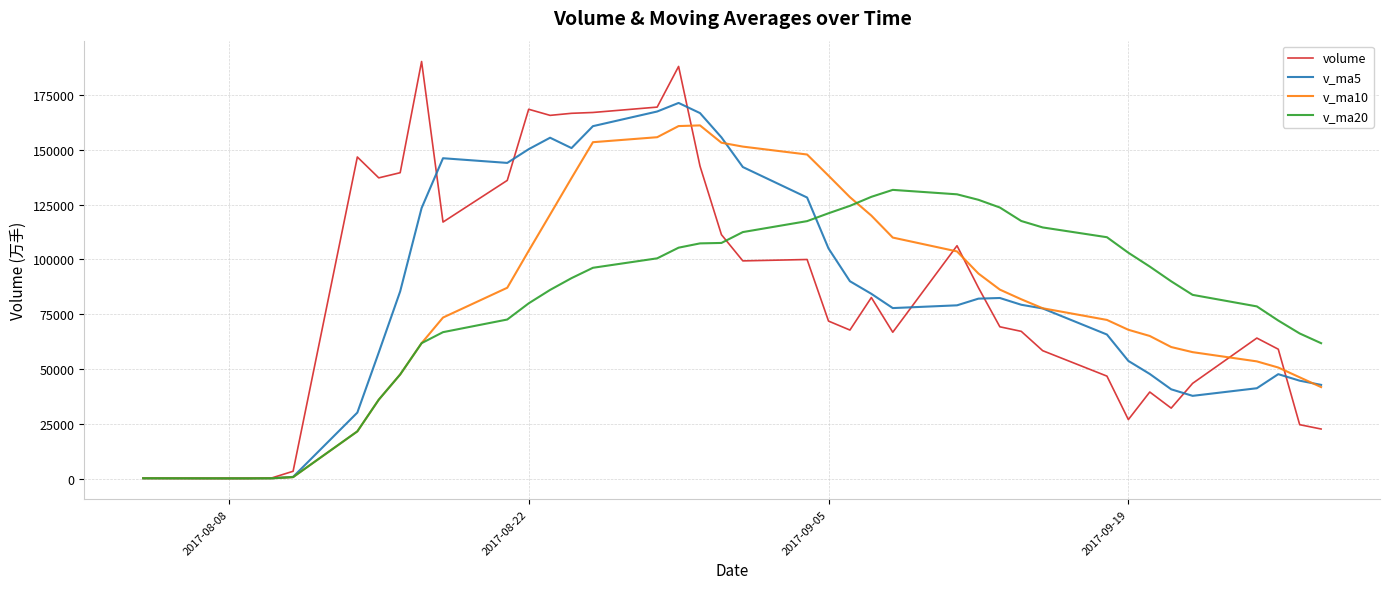

List the series in order of their peak value, highest first.

volume, v_ma5, v_ma10, v_ma20